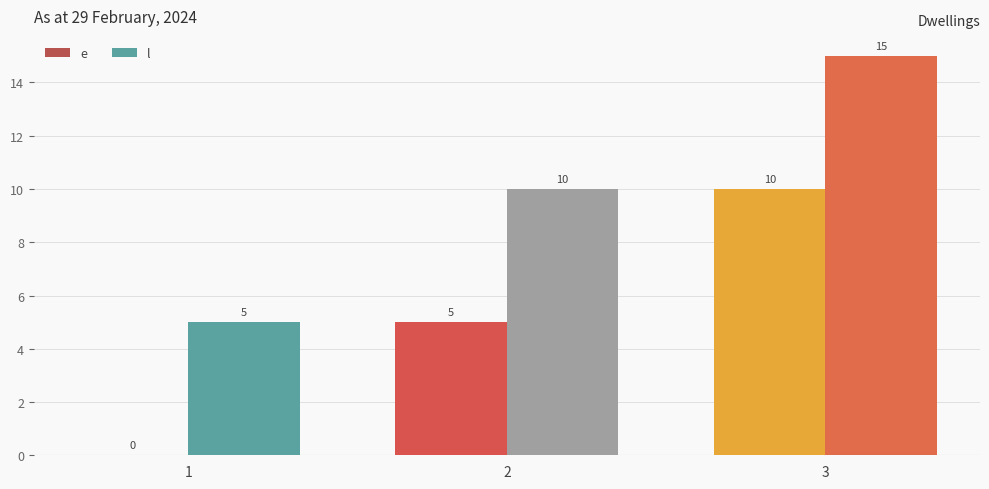

Is the value of l at 1 greater than the value of e at 3?

No